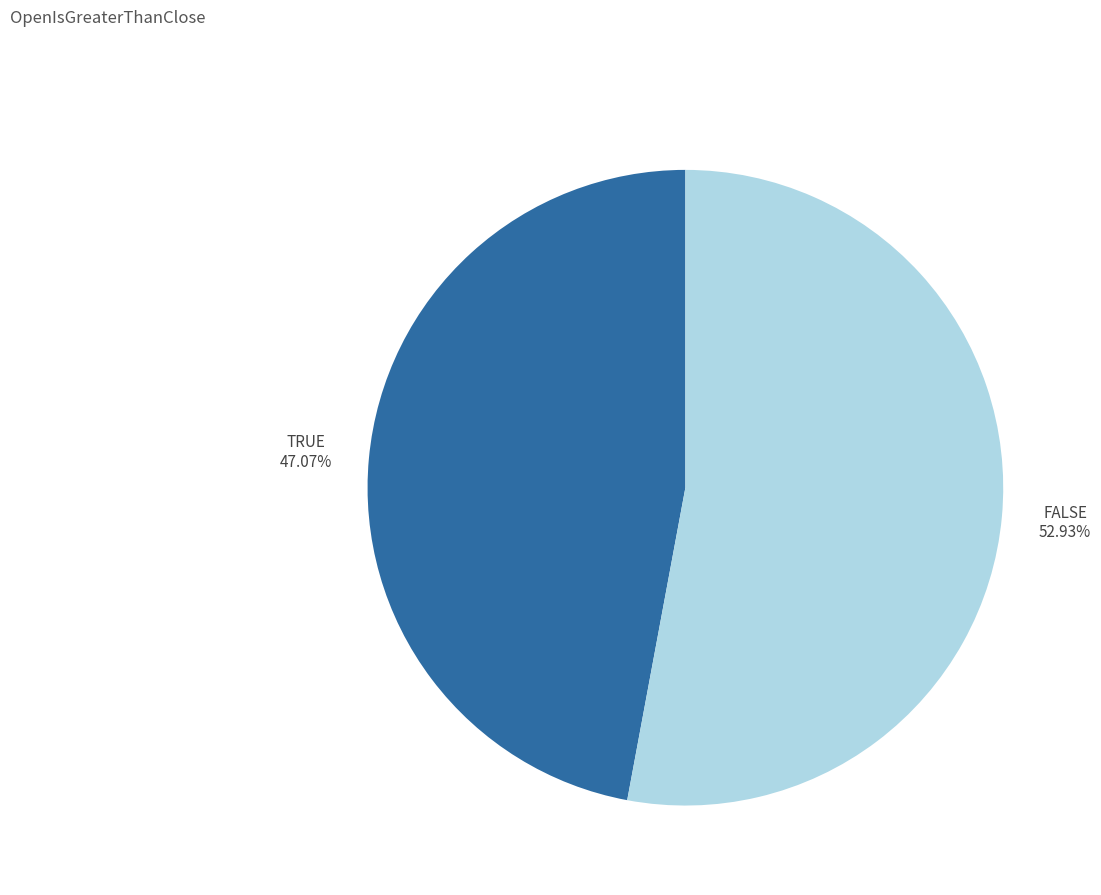

How many segments does this pie chart have?

2